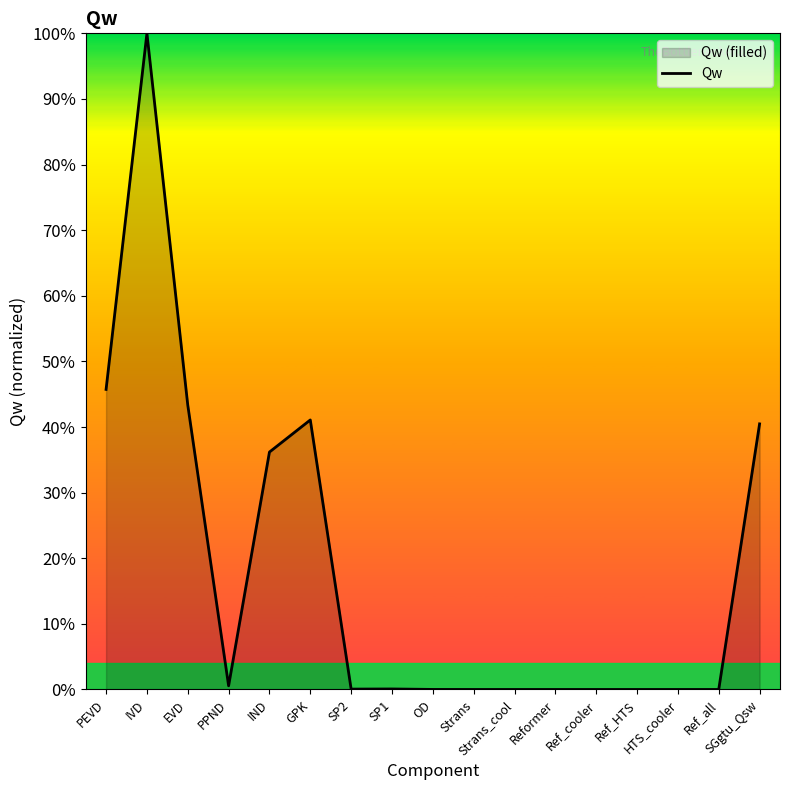

What is the greatest value displayed?

1.0